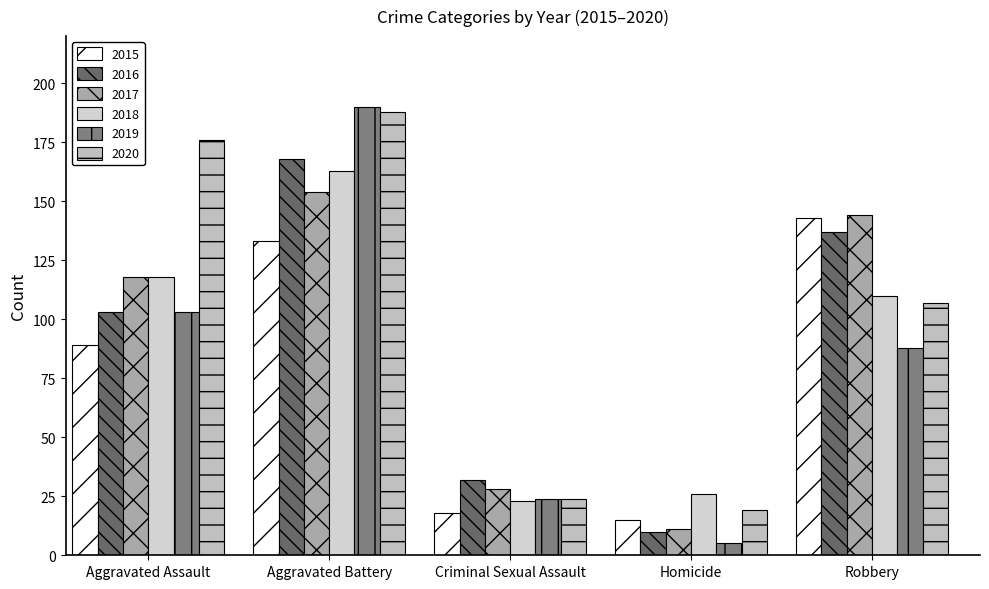

How many values in the 2020 series are below 107?

2